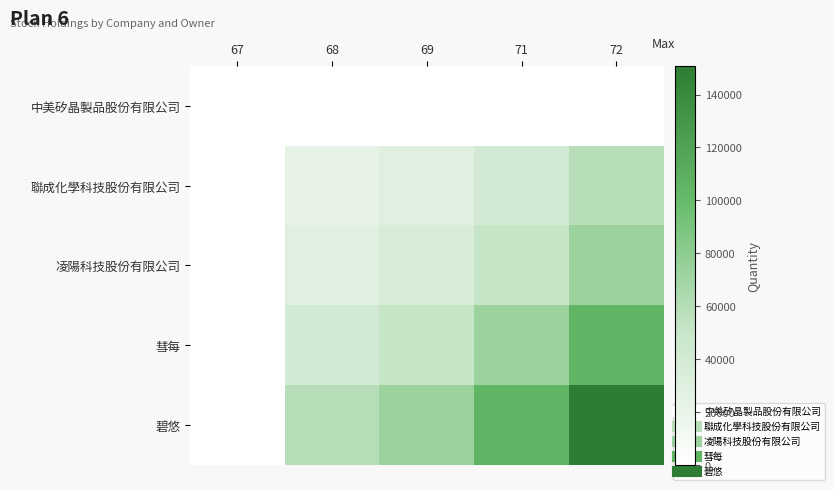

Which series changed the most between 68 and 71?

碧悠